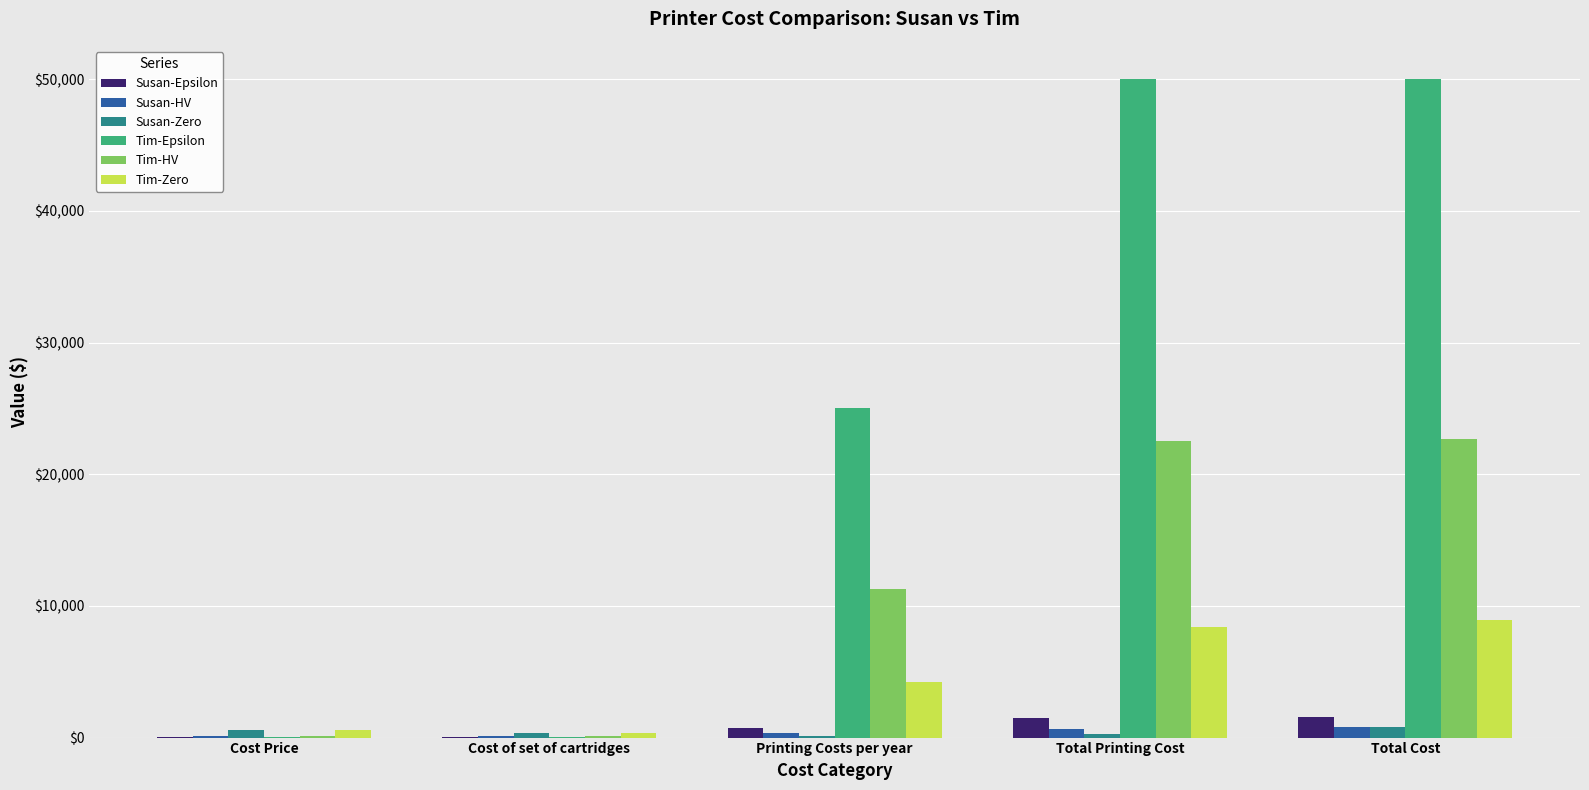

What is the sum of all Susan-HV values?

2075.5